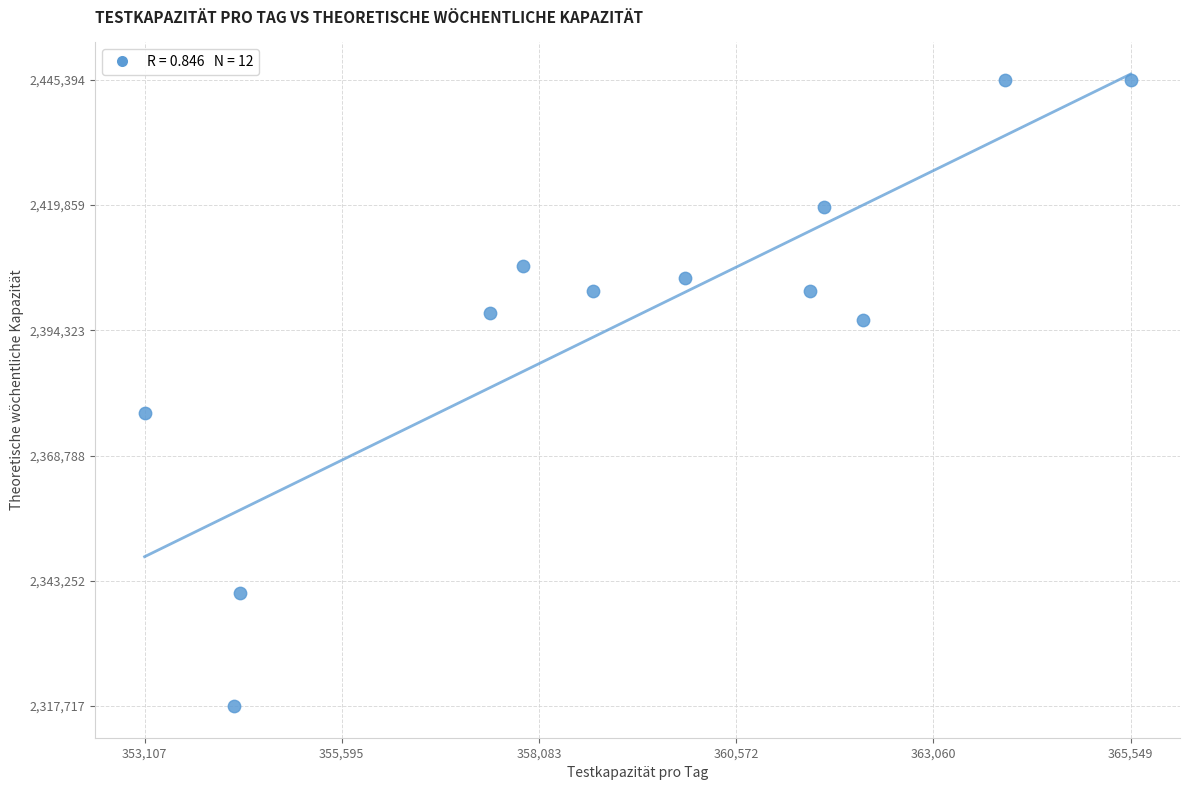

What is the range of Y values (max minus min)?

127677.5